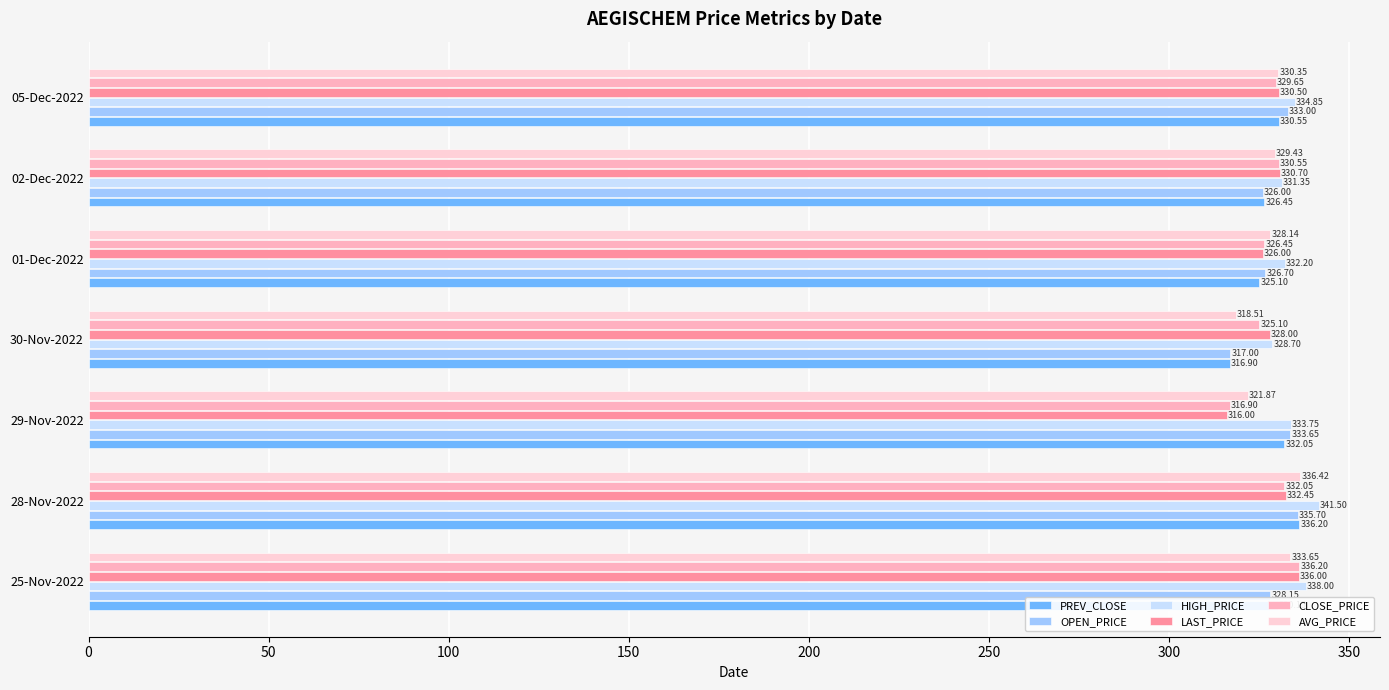

Which series changed the most between 25-Nov-2022 and 02-Dec-2022?

HIGH_PRICE